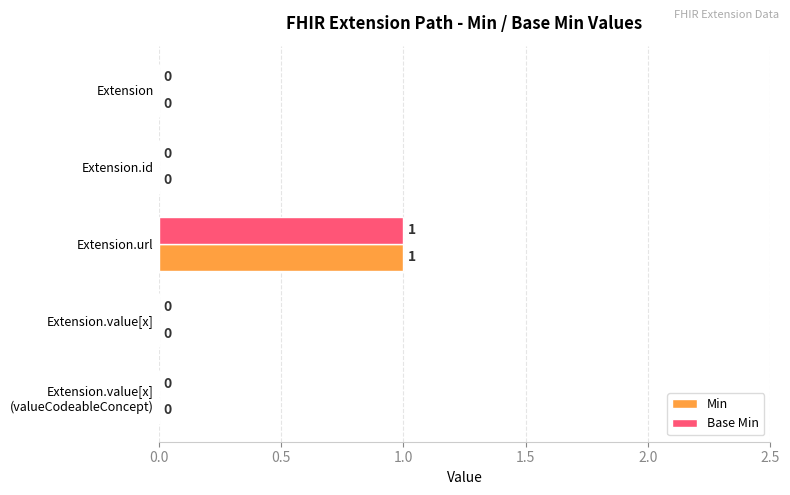

The Min series shows -1 at Extension.value[x]. True or false?

False